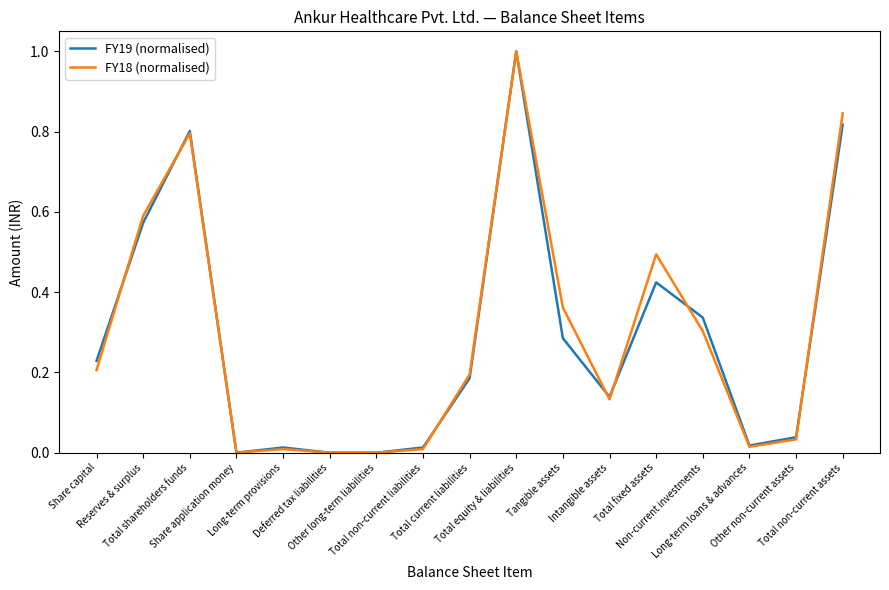

In FY18 (normalised), how many points are higher than both neighbors (excluding endpoints)?

4